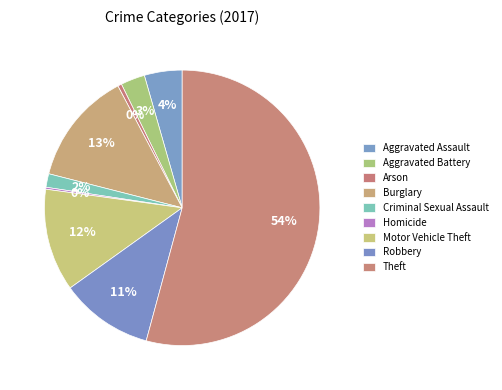

Count the number of slices in the pie.

9